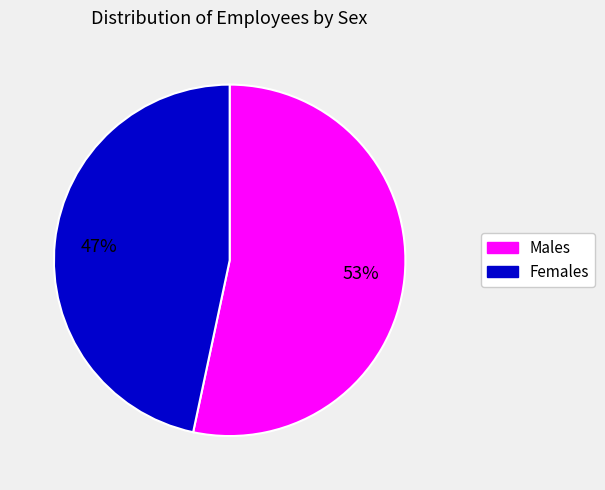

To the nearest percent, what percentage of the pie is Females?

47%